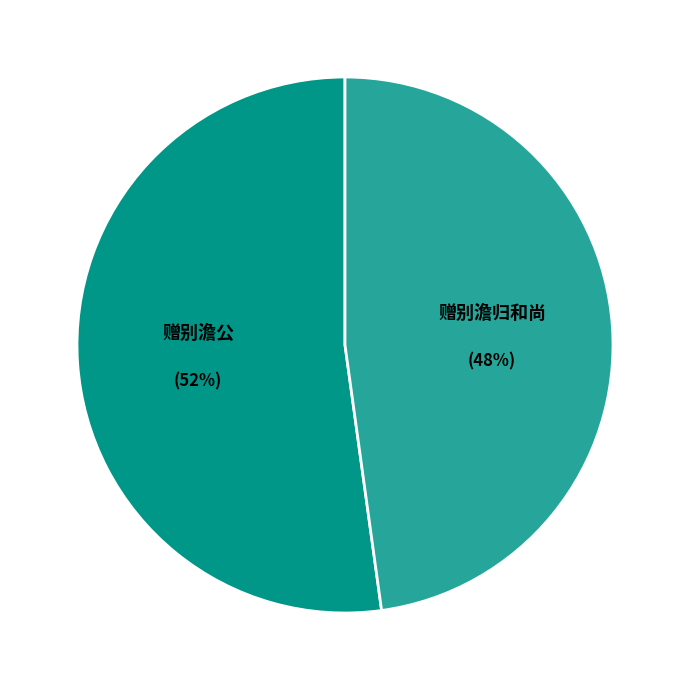

What is the ratio of the value at 赠别澹归和尚 to the value at 赠别澹公?

0.9